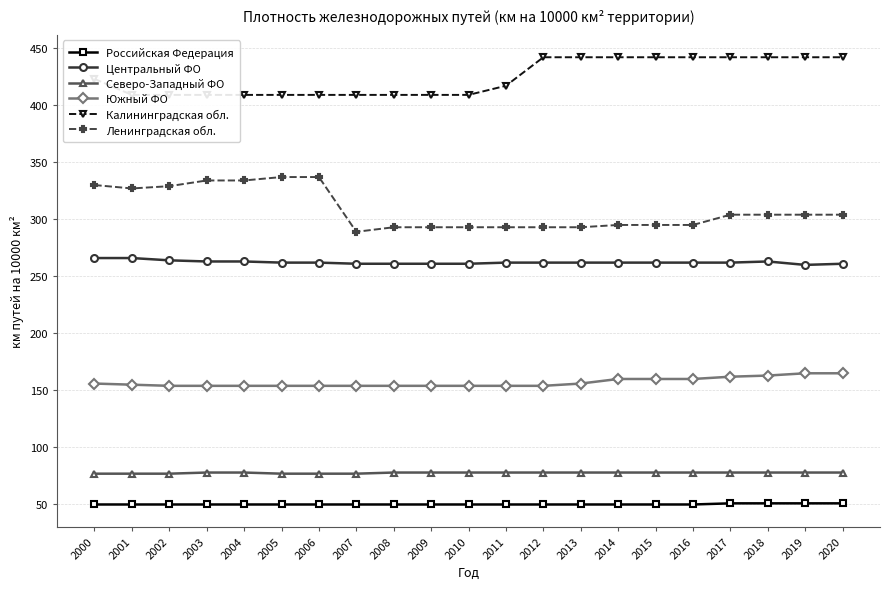

Does the chart display data point markers on the line(s)?

Yes